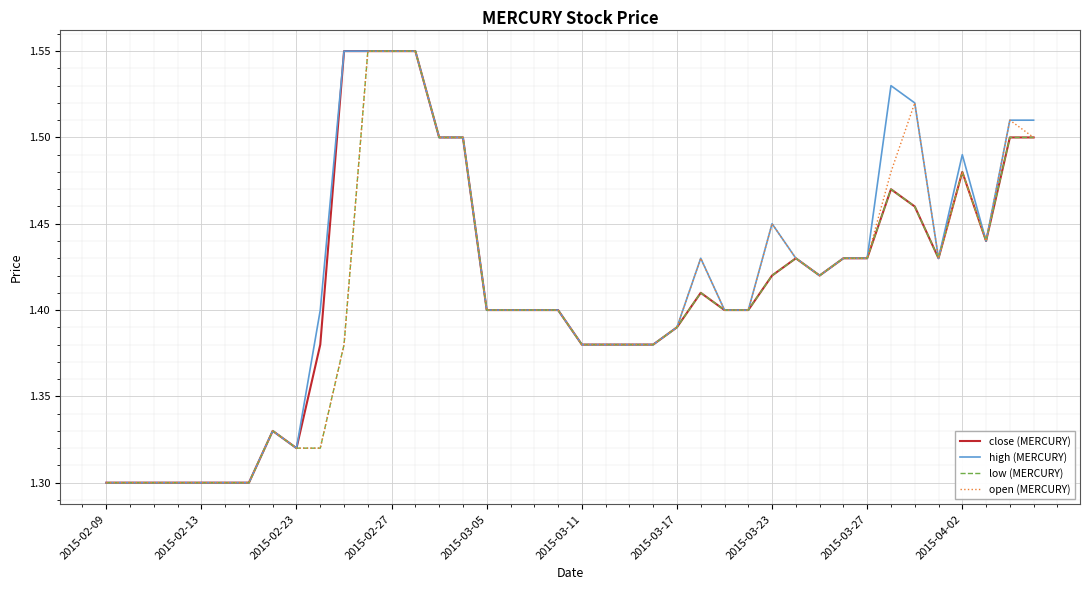

Which series has the widest spread of values?

close (MERCURY)